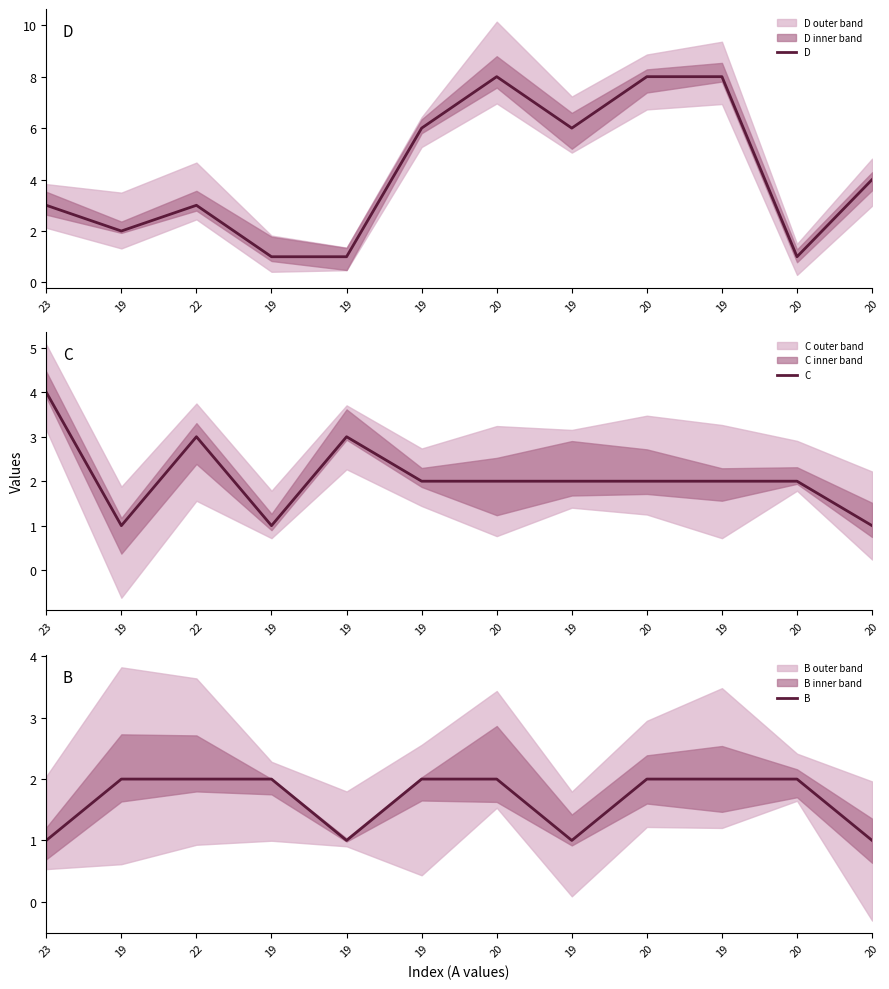

Between 20 and 20, which is larger?

20